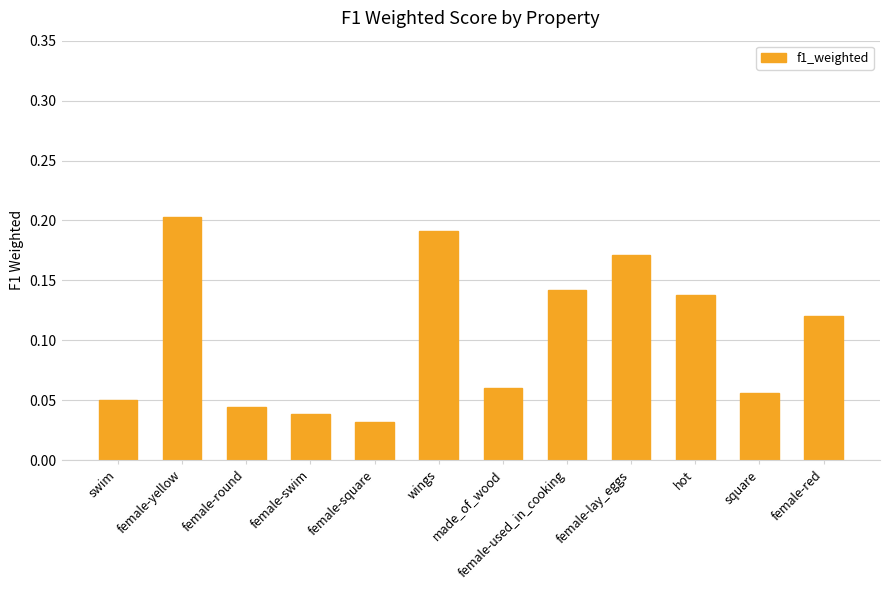

Which label corresponds to the largest value in the chart?

female-yellow